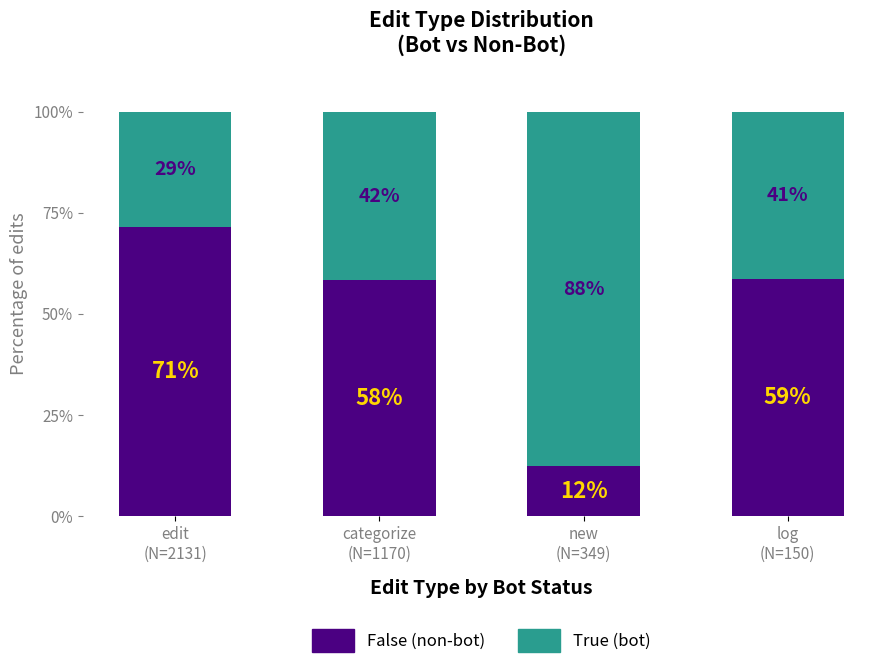

At which category is the sum across all series the highest?

edit
(N=2131)